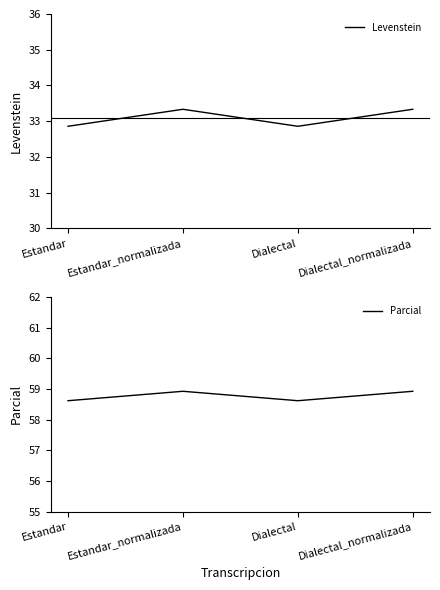

At which label does Levenstein first exceed 33?

Estandar_normalizada